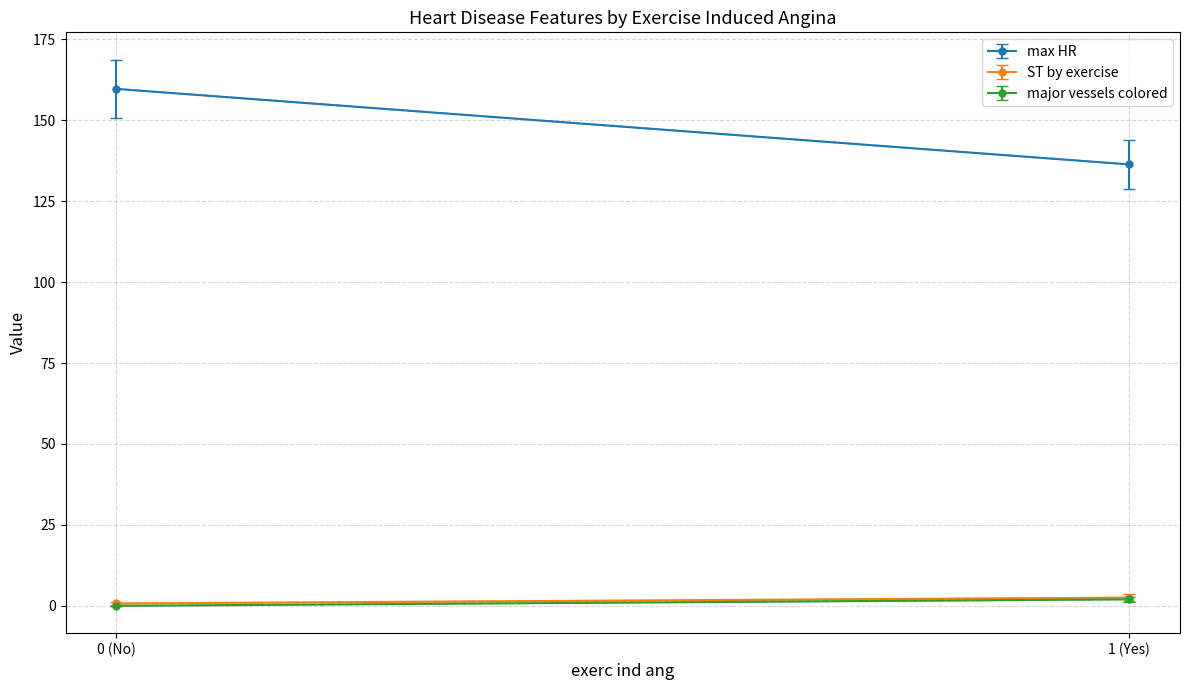

Does the chart have visible grid lines?

Yes